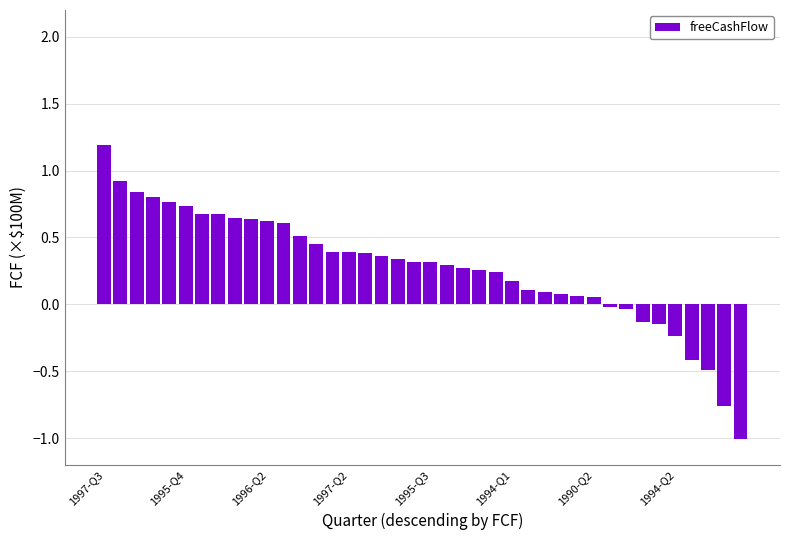

What is the minimum value shown in the chart?

-1.0